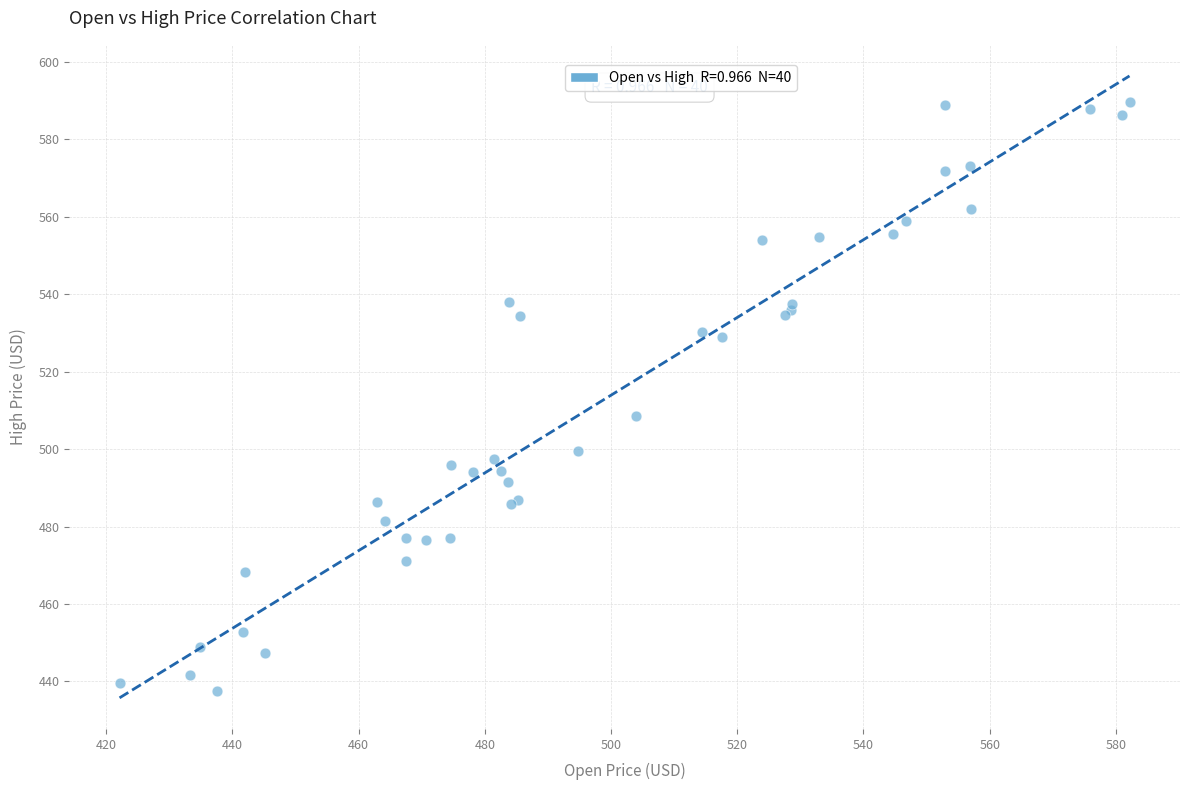

What Y value in the scatter plot is closest to 513?

508.6